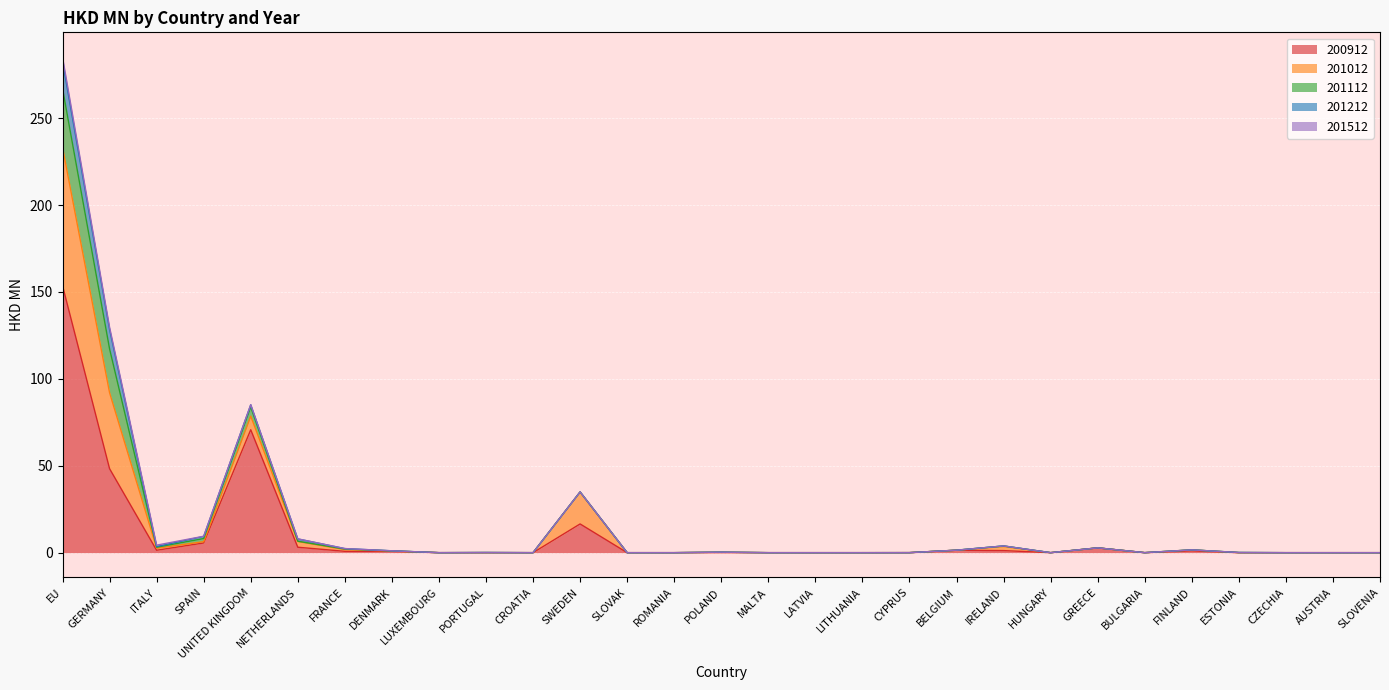

At which category does 200912 reach its first local valley?

ITALY